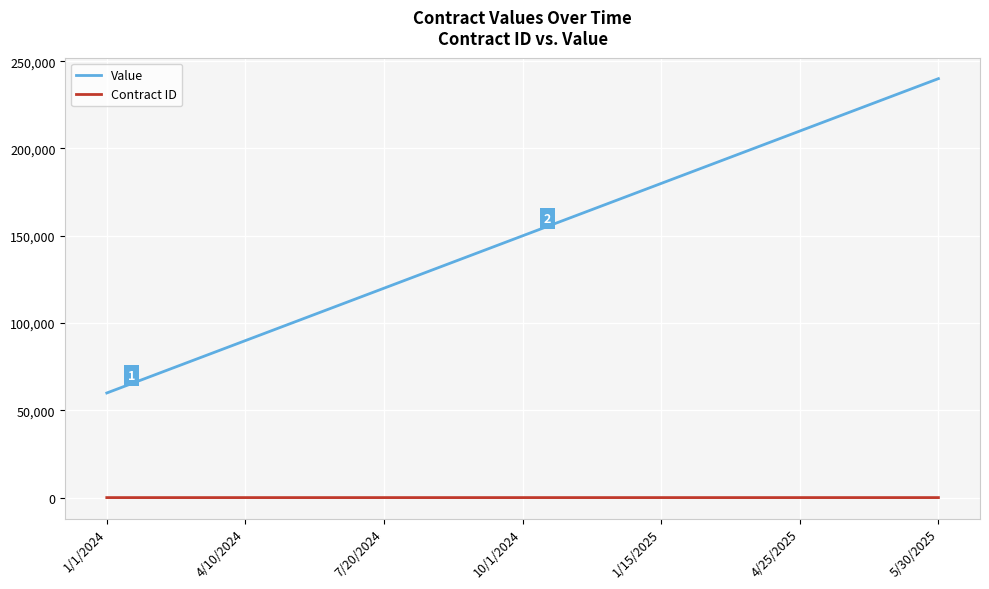

Which series has the largest total across all categories?

Value